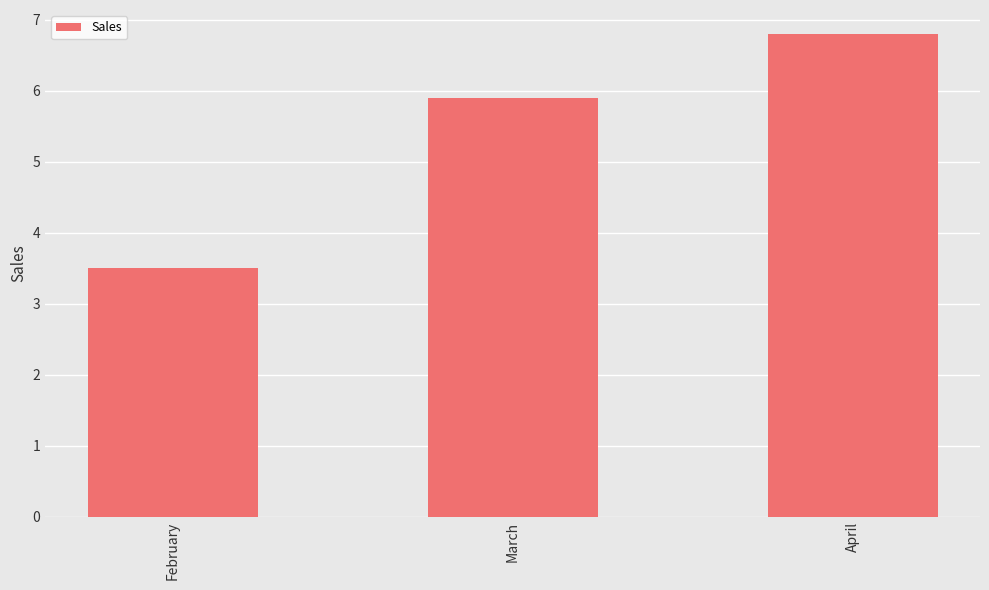

How many distinct data groups are displayed?

1